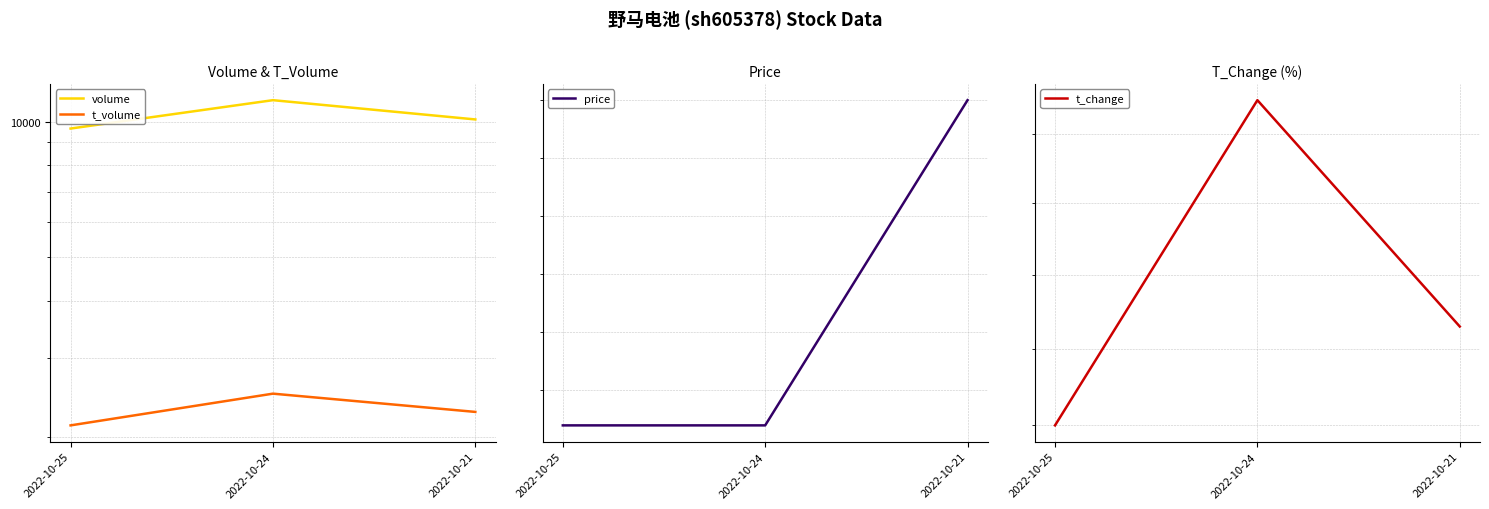

Reading left to right, extract all data points from this chart.

volume: 9655.0	11160.0	10115.0
t_volume: 2122.0	2495.0	2273.0
price: 22.2	22.2	22.4
t_change: 2.9	3.4	3.0